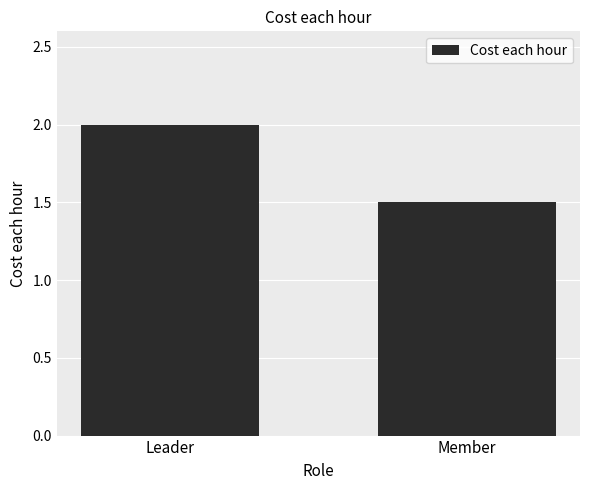

What value does the data have at Member?

1.5